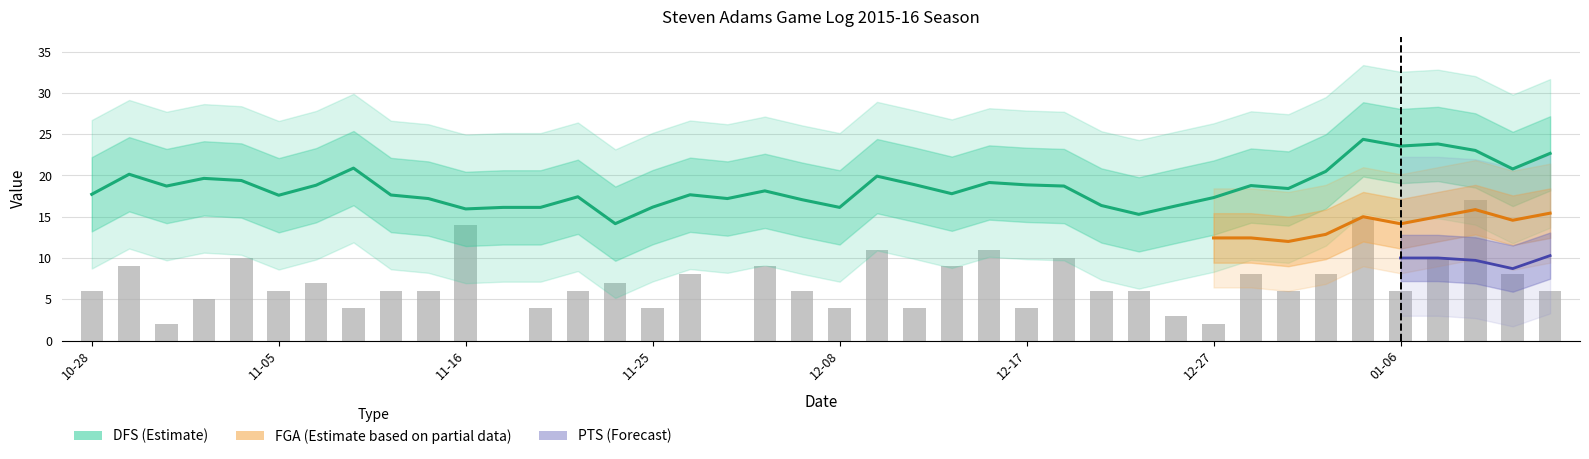

True or false: the data shows 5 at 34.

False